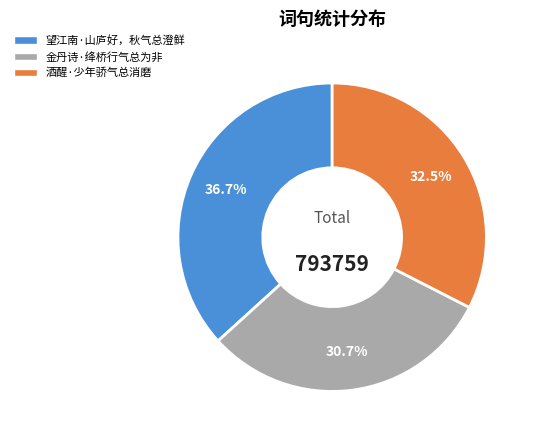

To the nearest percent, what is the average slice percentage?

33%